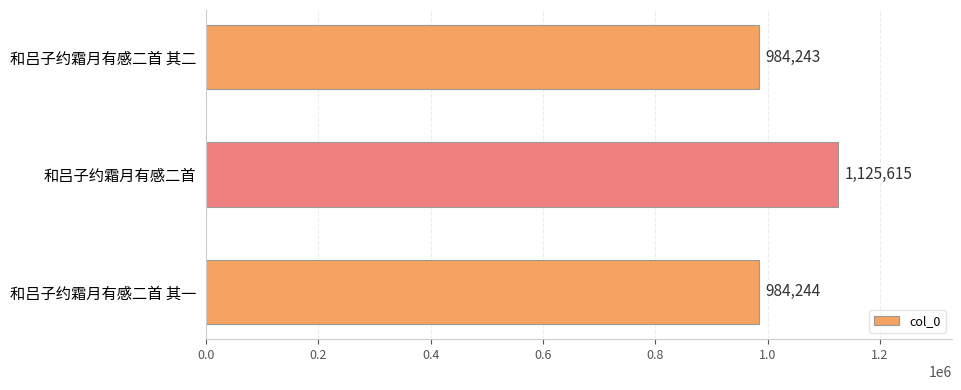

Between 和吕子约霜月有感二首 and 和吕子约霜月有感二首 其二, which is larger?

和吕子约霜月有感二首